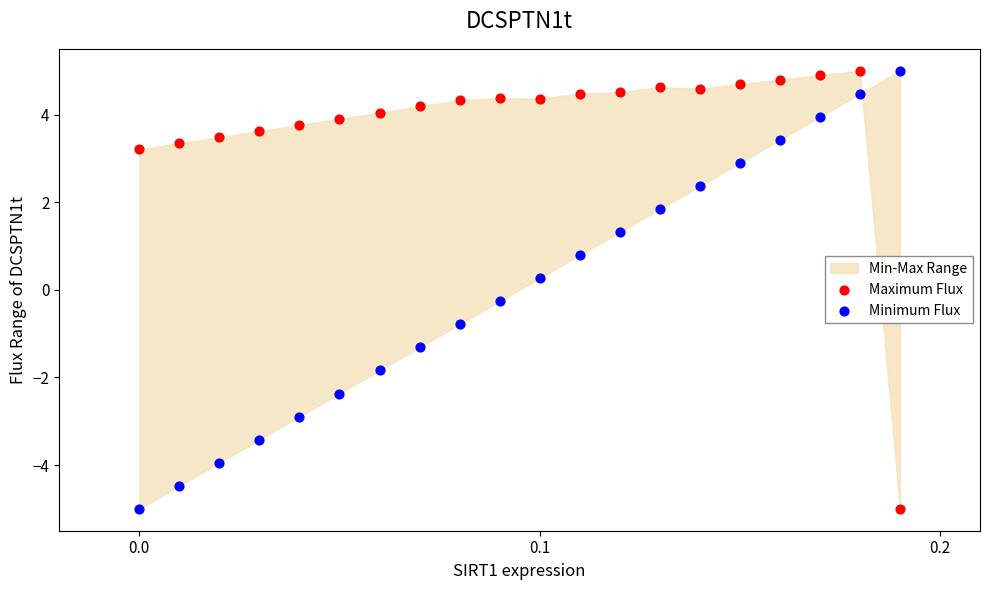

Across all data points, what is the range of Y values (max minus min)?

10.0